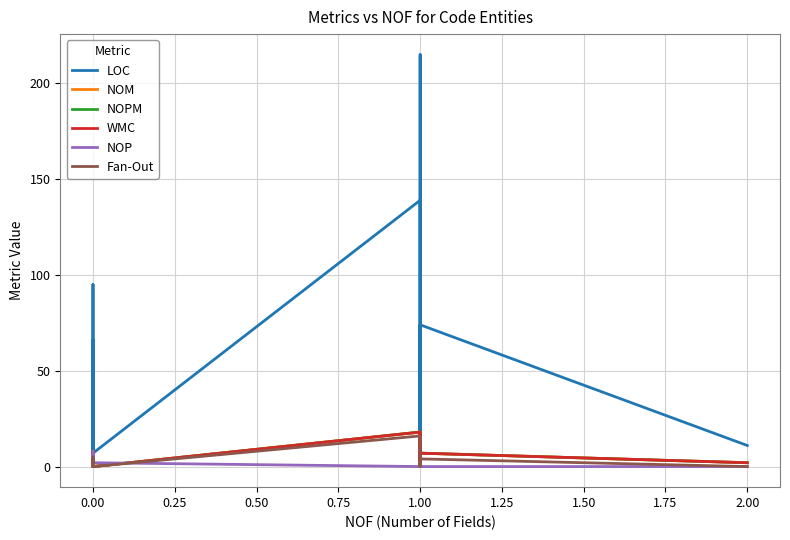

Is the value of NOP at 0.00 greater than the value of LOC at 0.00?

No